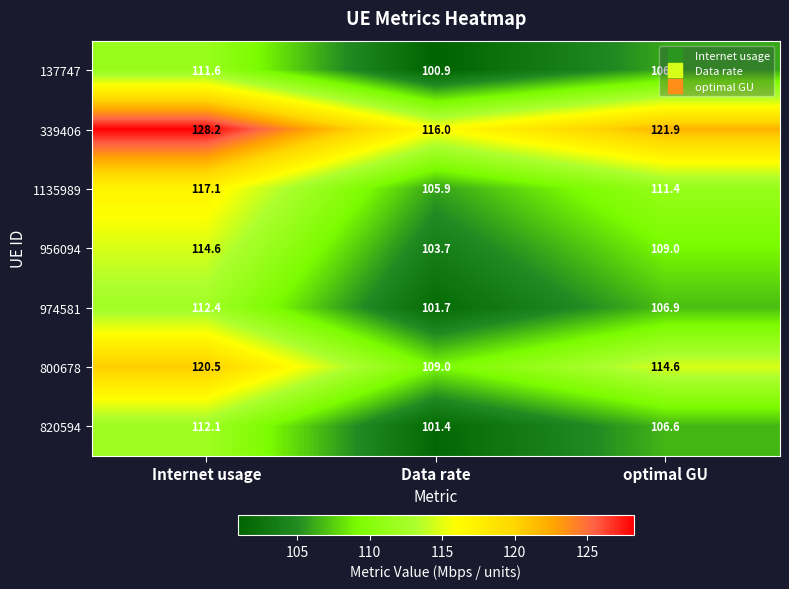

Is it true that 956094 equals 114.6 at Internet usage?

True